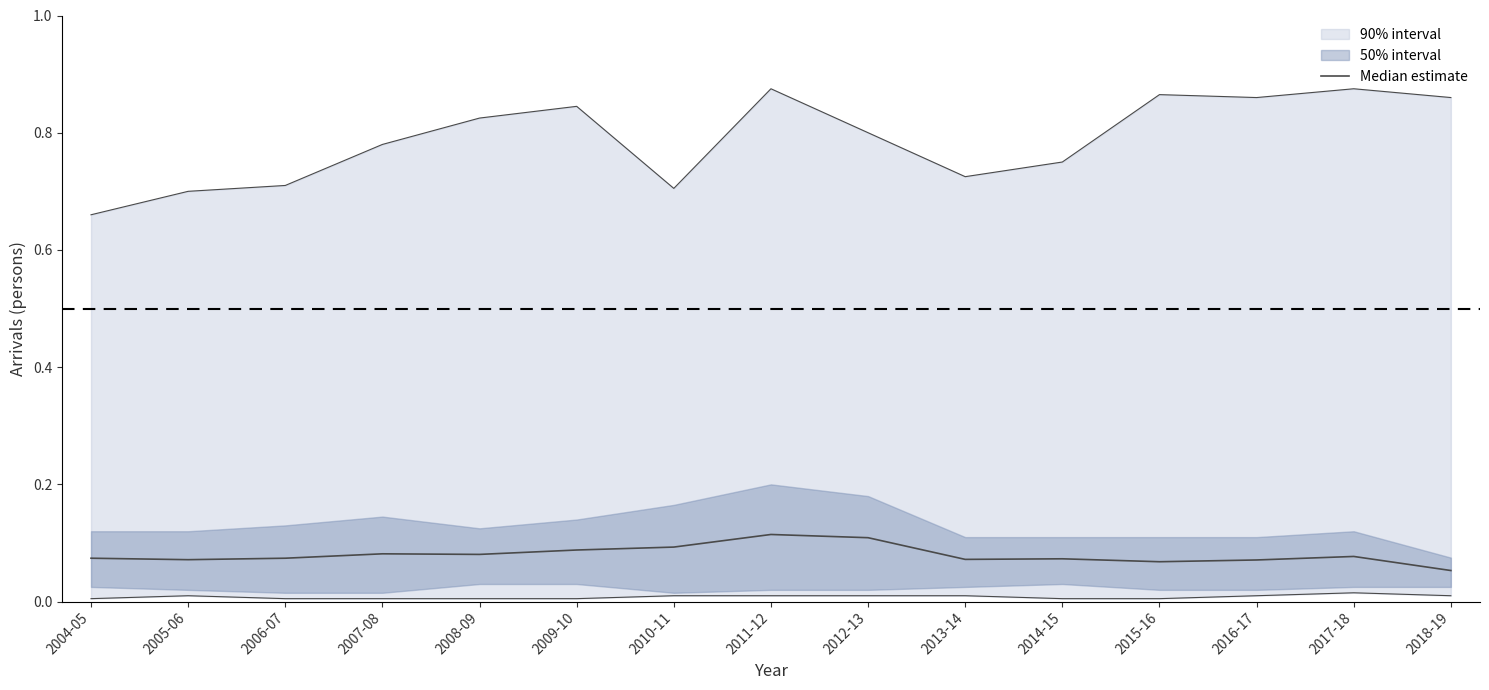

What is the sum of the values at 2011-12 and 2009-10?

0.2